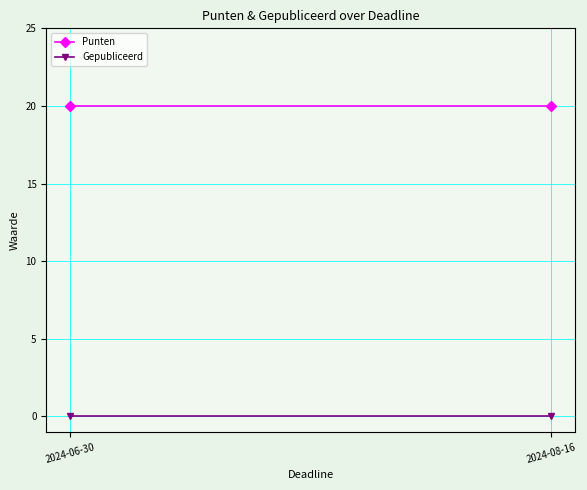

Rank the series by their average value, from highest to lowest.

Punten, Gepubliceerd